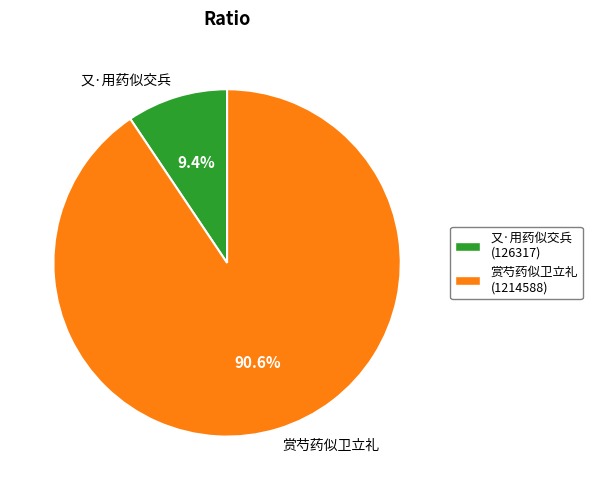

What percentage is the 又·用药似交兵 slice, to the nearest percent?

9%